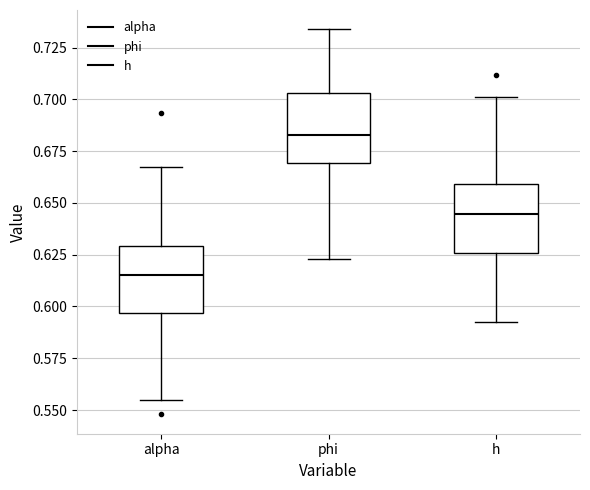

Which box has the lowest median line?

alpha